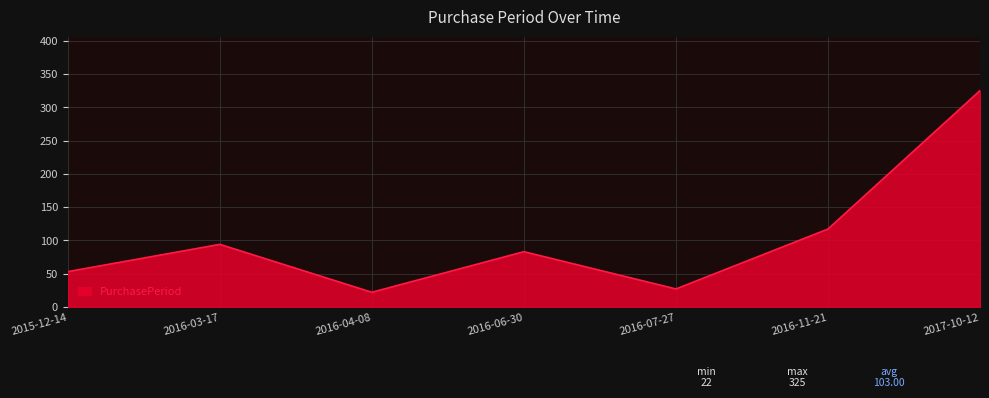

Rank the categories by value from highest to lowest.

2017-10-12, 2016-11-21, 2016-03-17, 2016-06-30, 2015-12-14, 2016-07-27, 2016-04-08